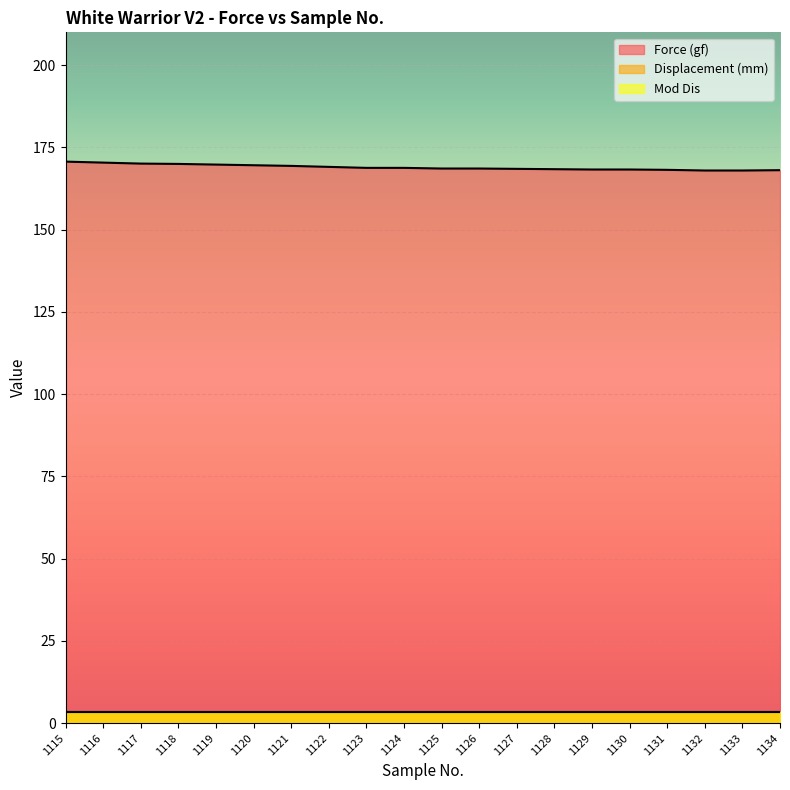

True or false: Mod Dis and Force (gf) cross at least once.

False